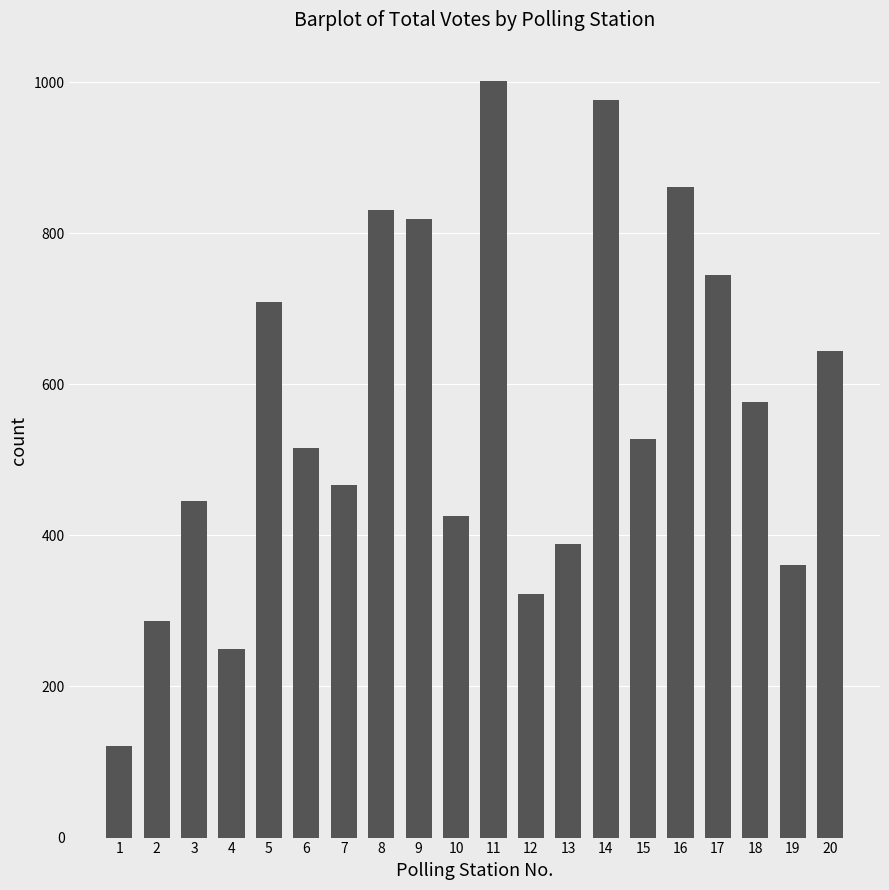

Rank the categories by value from lowest to highest.

1, 4, 2, 12, 19, 13, 10, 3, 7, 6, 15, 18, 20, 5, 17, 9, 8, 16, 14, 11